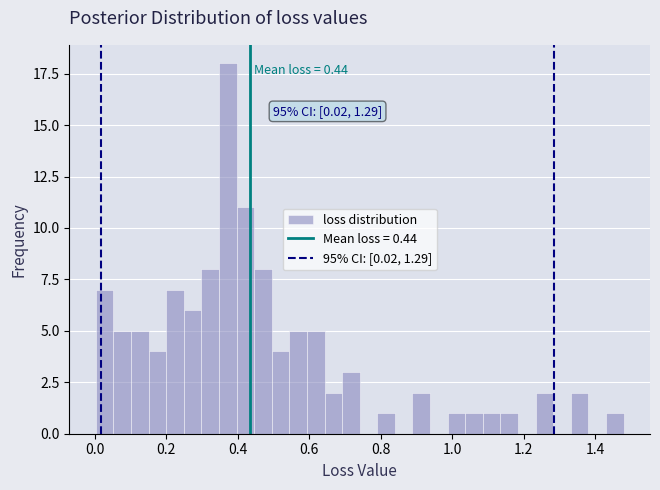

Read against the x-axis, roughly where is the centre of the tallest bar?

0.38